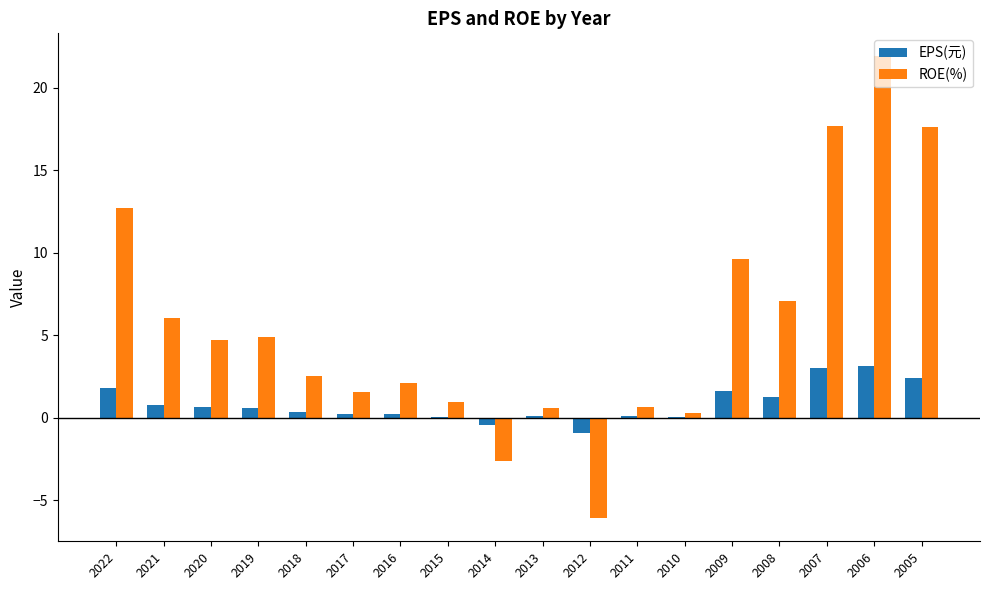

The ROE(%) series shows 0.7 at 2011. True or false?

True